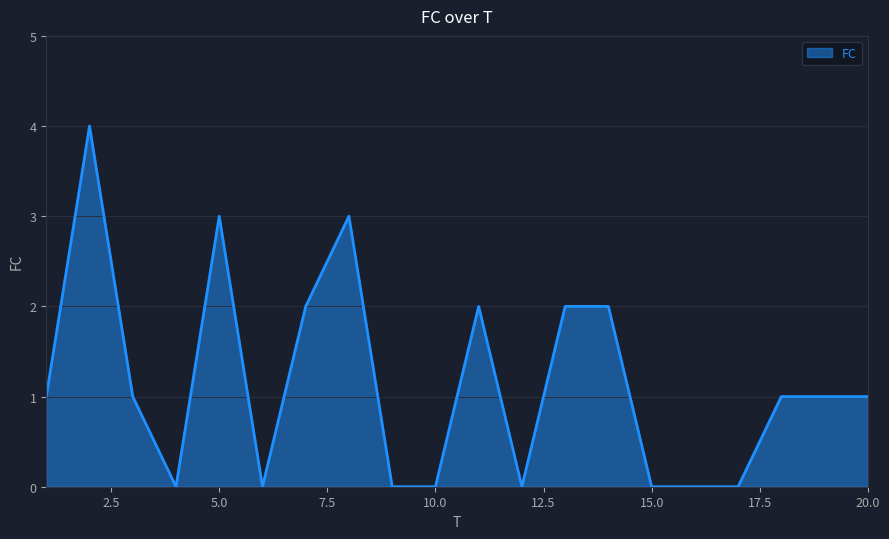

What is the greatest value displayed?

4